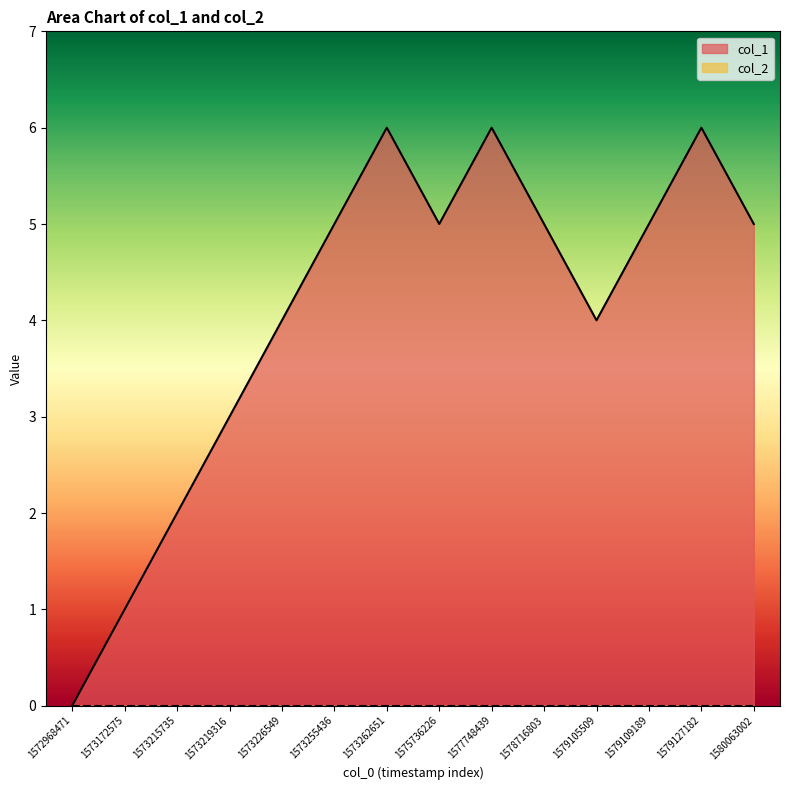

What is the change in value from 1573215735 to 1579127182?

+4